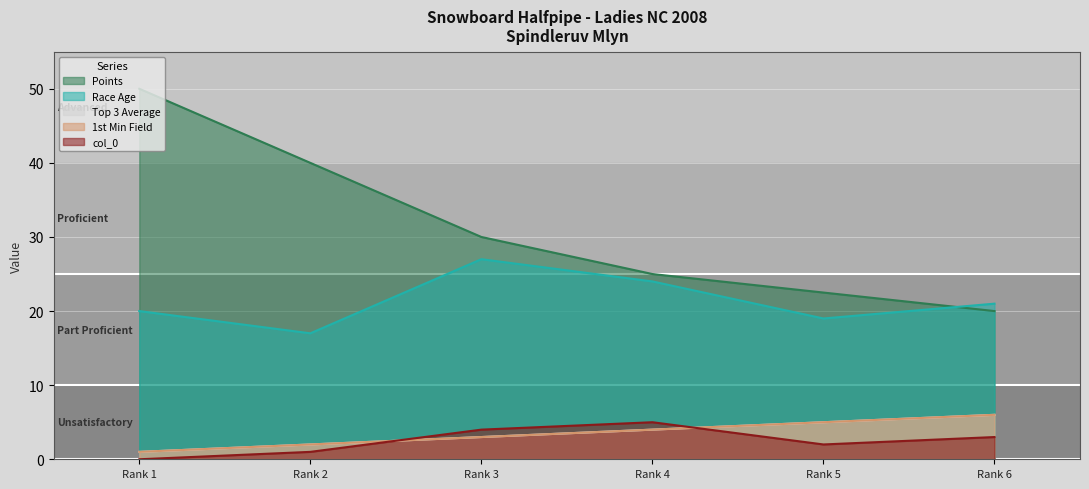

How many data points in Race Age are less than 21?

3